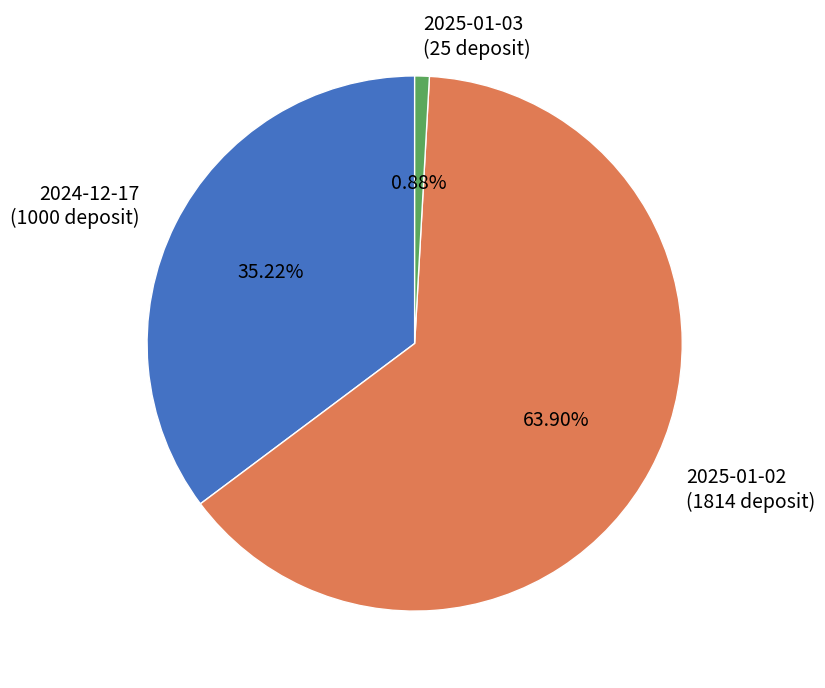

How many segments does this pie chart have?

3